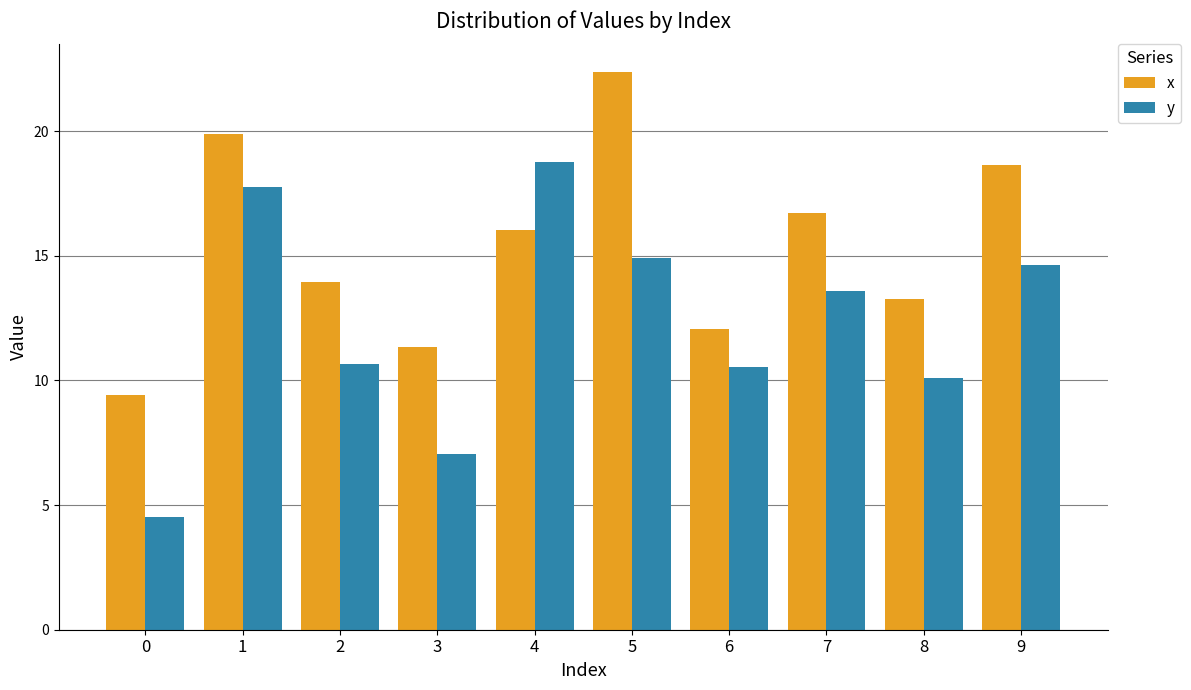

What is the total value across all series at 6?

22.6